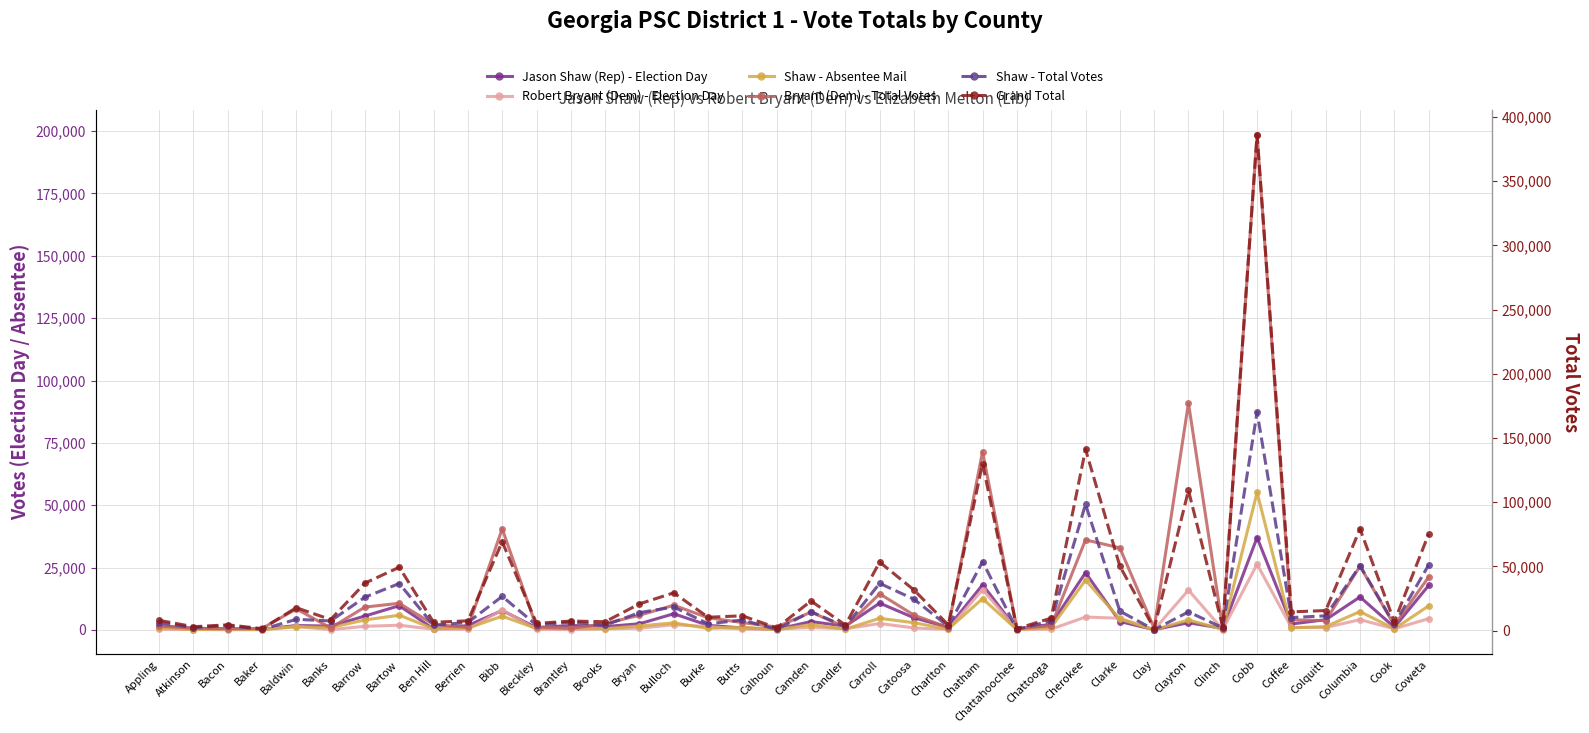

Reading left to right, transcribe all the data shown in this chart.

Jason Shaw (Rep) - Election Day: 1635	687	399	269	1789	1558	5609	9734	418	1796	7815	910	1825	1373	2486	6509	1872	797	269	3386	1534	10777	4911	1057	18099	274	2317	22964	3398	128	2920	635	37077	2418	4120	13248	1099	17845
Robert Bryant (Dem) - Election Day: 308	188	121	133	1426	135	1479	1913	307	285	8070	265	140	458	728	2103	1392	333	328	1036	479	2598	818	205	16185	127	339	5205	4686	154	15979	165	26366	1003	999	4153	483	4552
Shaw - Absentee Mail: 841	173	470	132	1288	995	4038	5927	525	763	5539	608	651	518	1612	2852	640	1106	154	2147	364	4688	2911	369	12564	125	1028	20007	4398	104	4033	226	55151	881	1360	7381	491	9668
Bryant (Dem) - Total Votes: 1631	663	541	603	8448	839	9185	10713	2221	1066	40549	1200	642	2530	5926	9933	4904	2985	1178	7155	1143	14507	5969	991	71531	567	1740	36120	32921	730	90980	557	198609	4104	3749	25587	1886	21232
Shaw - Total Votes: 6164	2232	3821	841	8727	7493	25990	36626	4025	6329	26587	4222	6528	4175	13969	18331	5217	8177	906	14708	3038	36780	24390	3235	53637	832	7596	98381	15133	617	14522	2139	170135	10118	11454	50477	4837	51051
Grand Total: 7955	2959	4443	1467	17761	8559	36945	49315	6417	7568	69218	5551	7367	6869	20774	29370	10345	11480	2104	23039	4281	53311	31611	4347	130113	1484	9645	141126	50215	1377	109131	2742	386425	14537	15567	79100	6888	75187